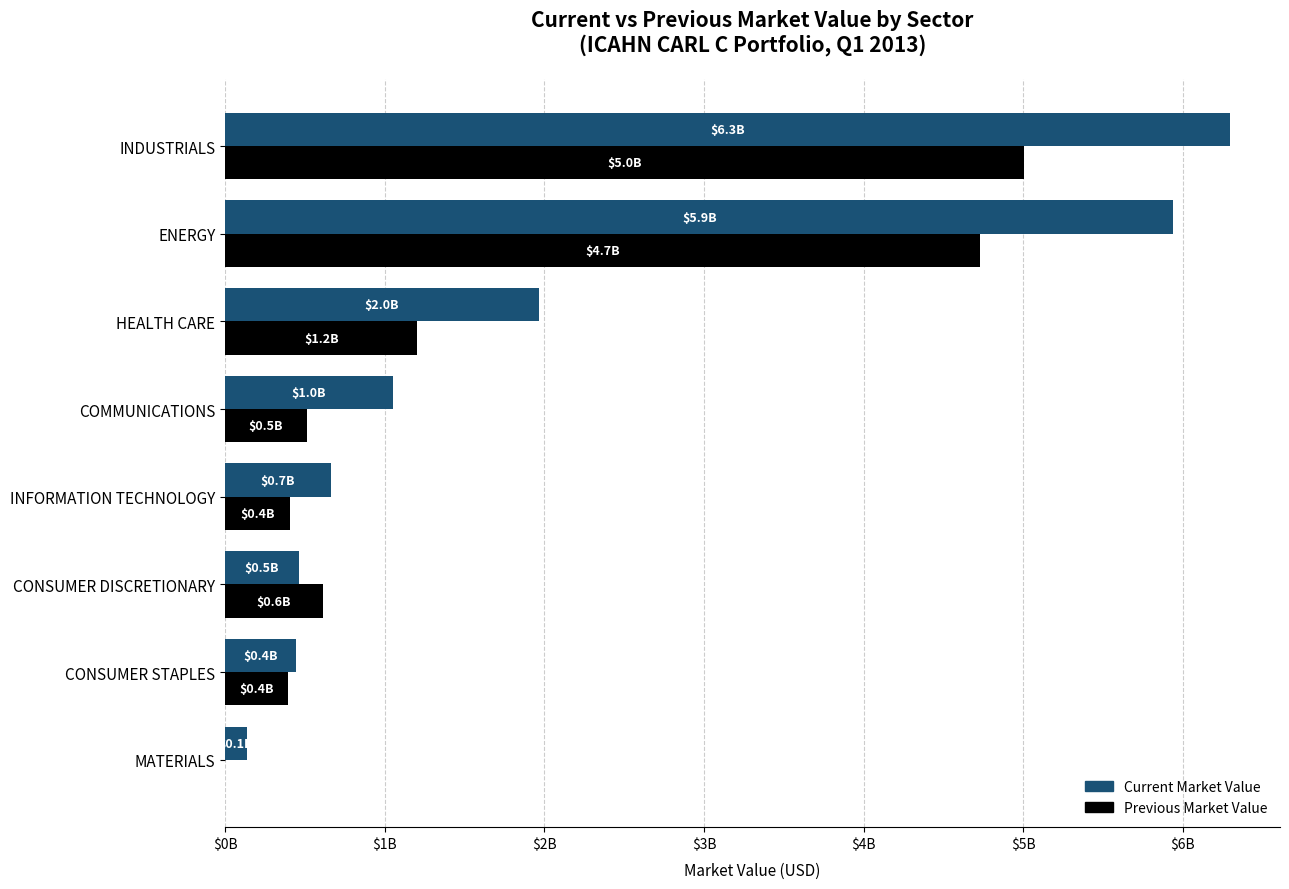

What are all the series names shown in the legend?

Current Market Value, Previous Market Value